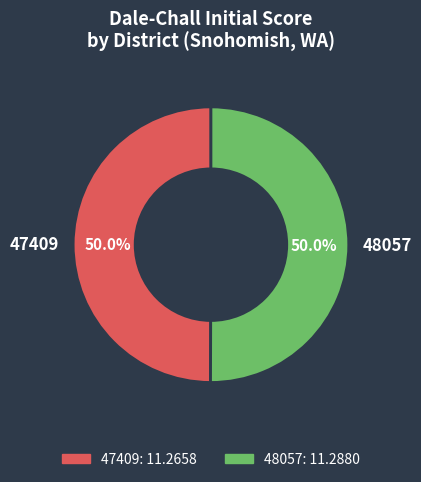

What is the ratio of the value at 48057 to the value at 47409?

1.0